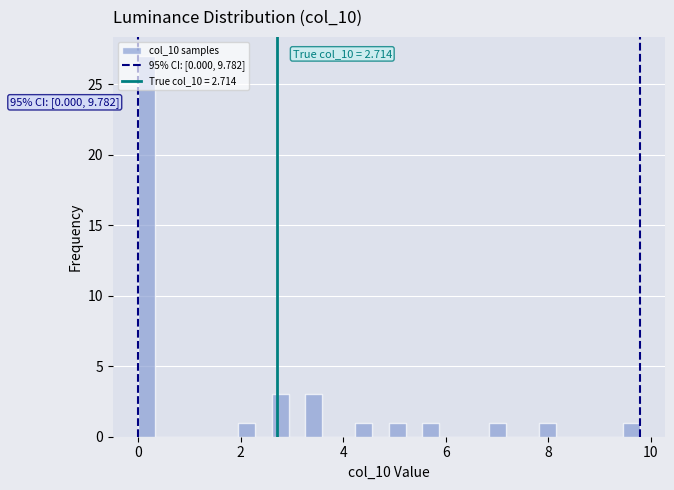

Read against the x-axis, roughly where is the centre of the tallest bar?

0.2